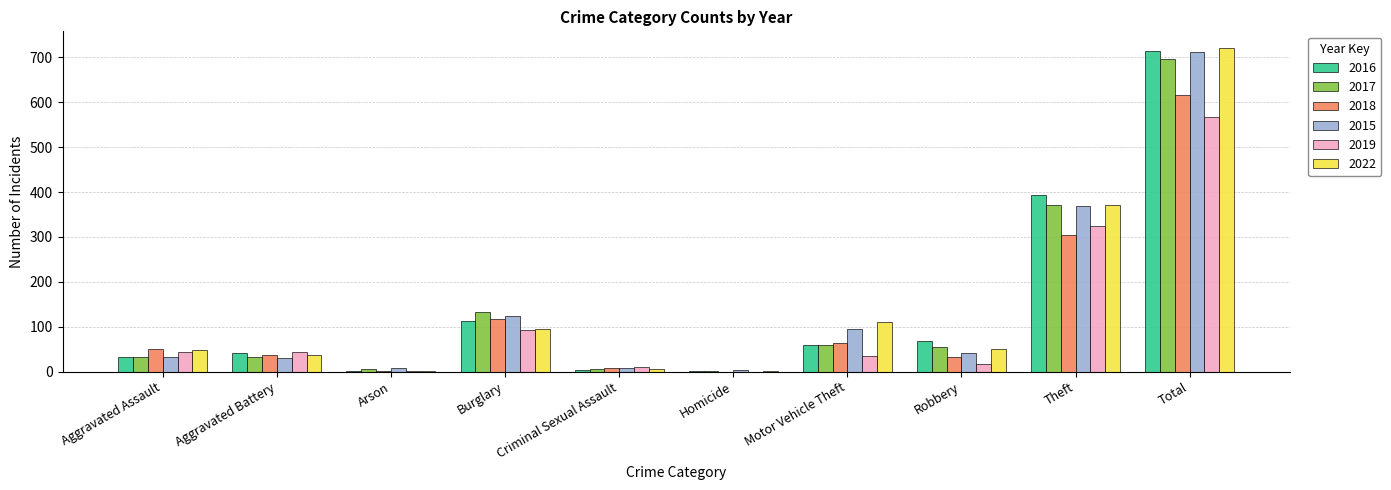

Which series has the widest spread of values?

2022